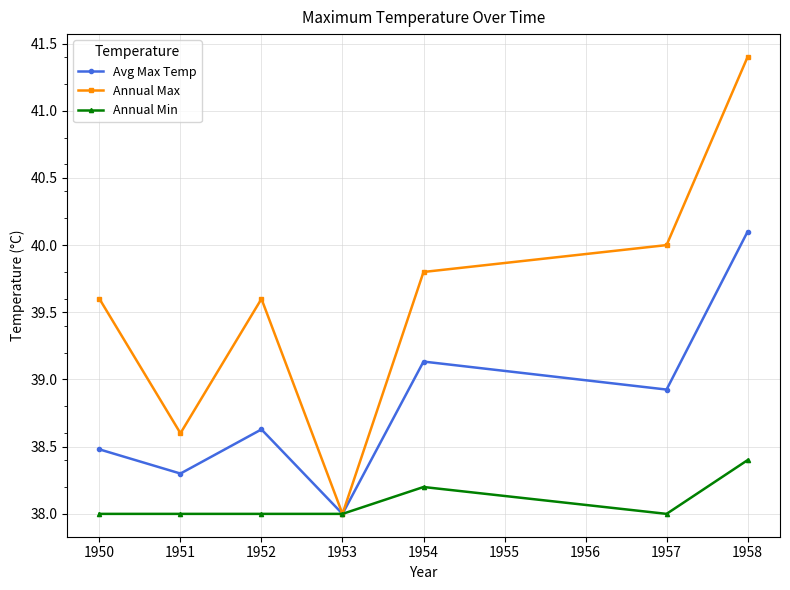

What is the maximum value for Annual Min?

38.4